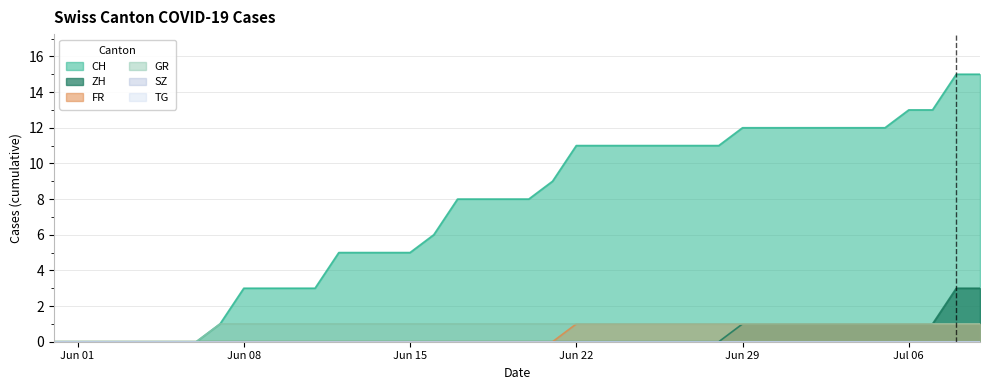

Count the GR values in the range 1 to 2.

33